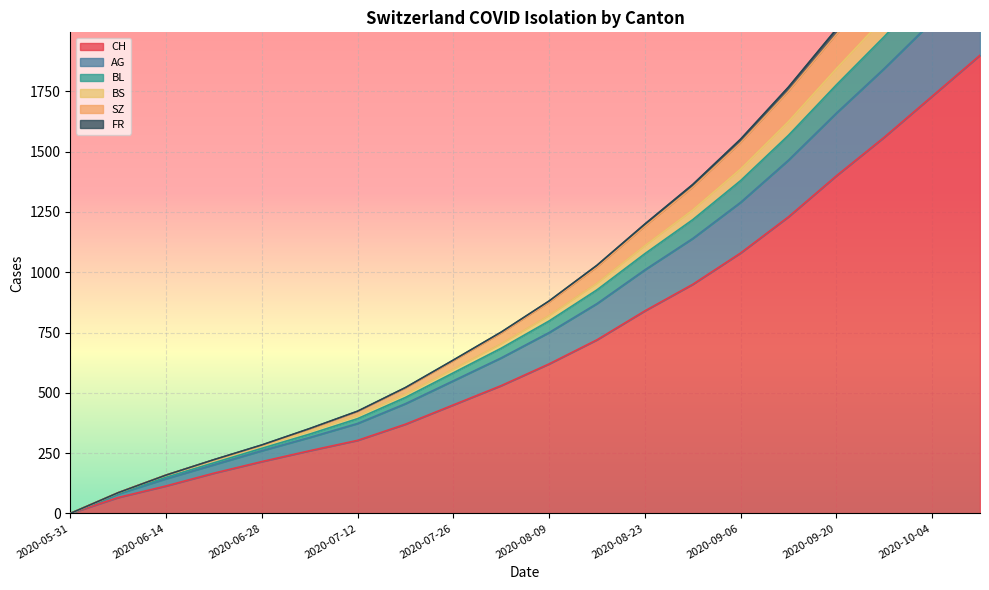

True or false: BL and BS intersect in this chart.

False